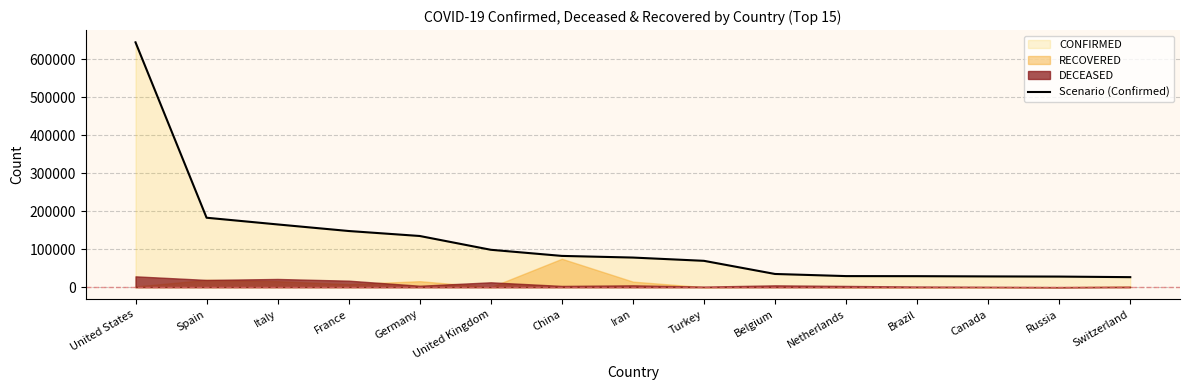

Reading left to right, list all the values displayed in this chart.

644417	182816	165155	147863	134753	98476	82341	77995	69392	34809	29214	29015	28379	27938	26422